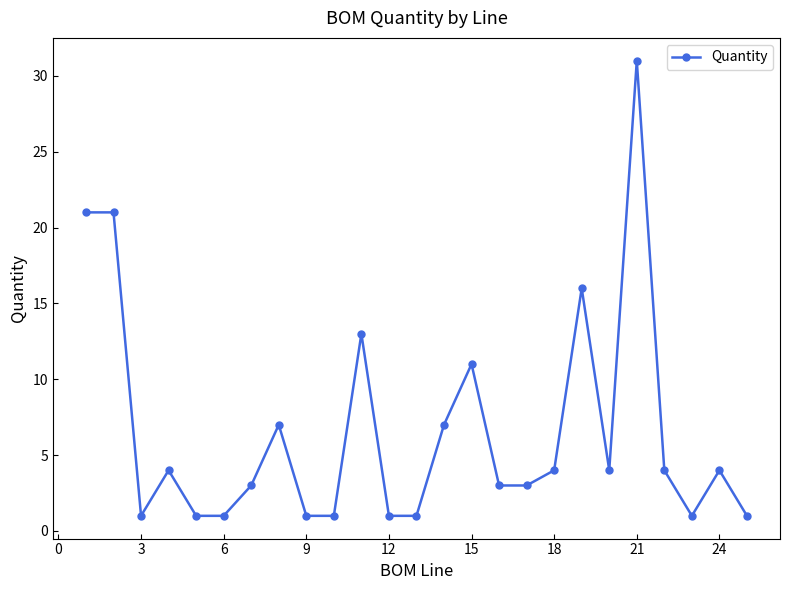

What is the value of the 22nd point from the left?

4